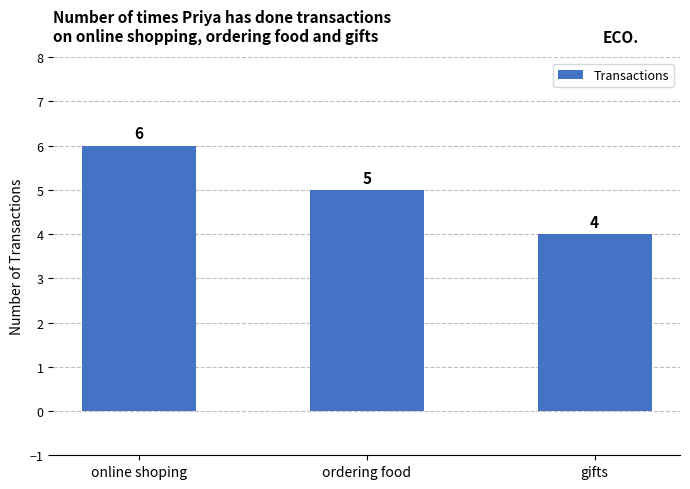

The value at online shoping is 9. True or false?

False